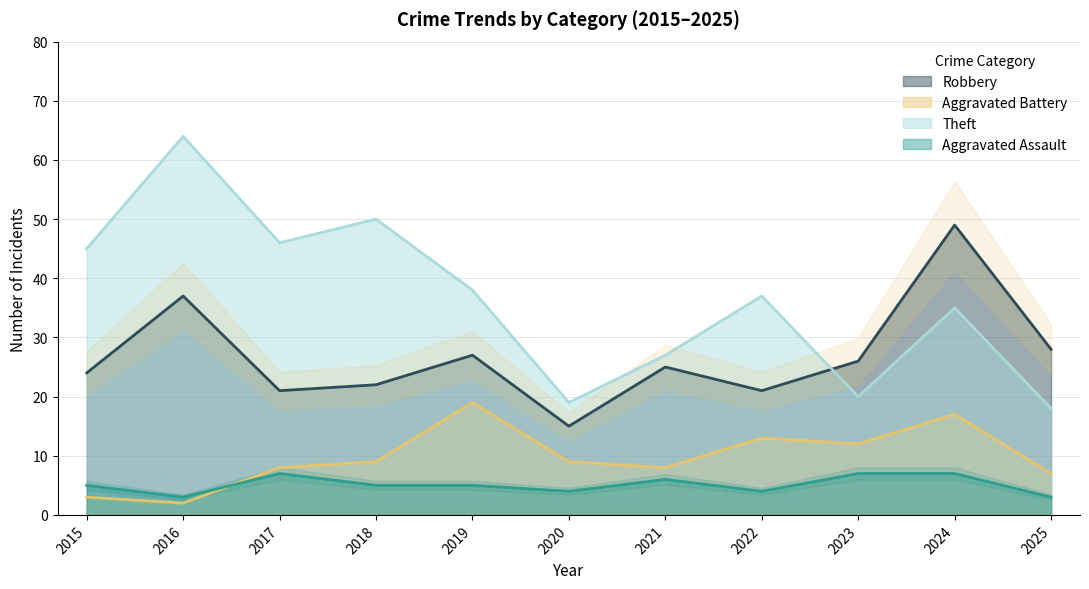

Where does the Robbery series first go above 25?

2016